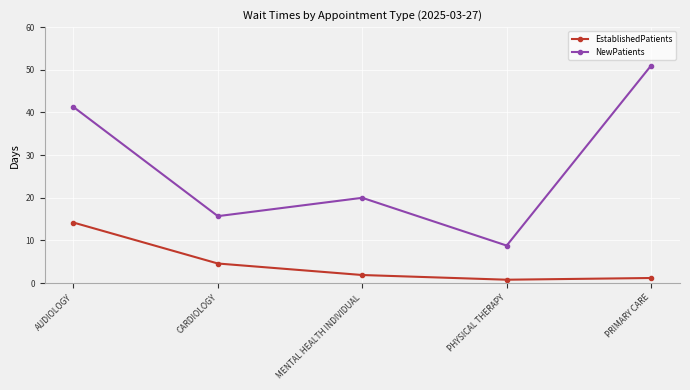

True or false: NewPatients has a value of 15.7 at CARDIOLOGY.

True